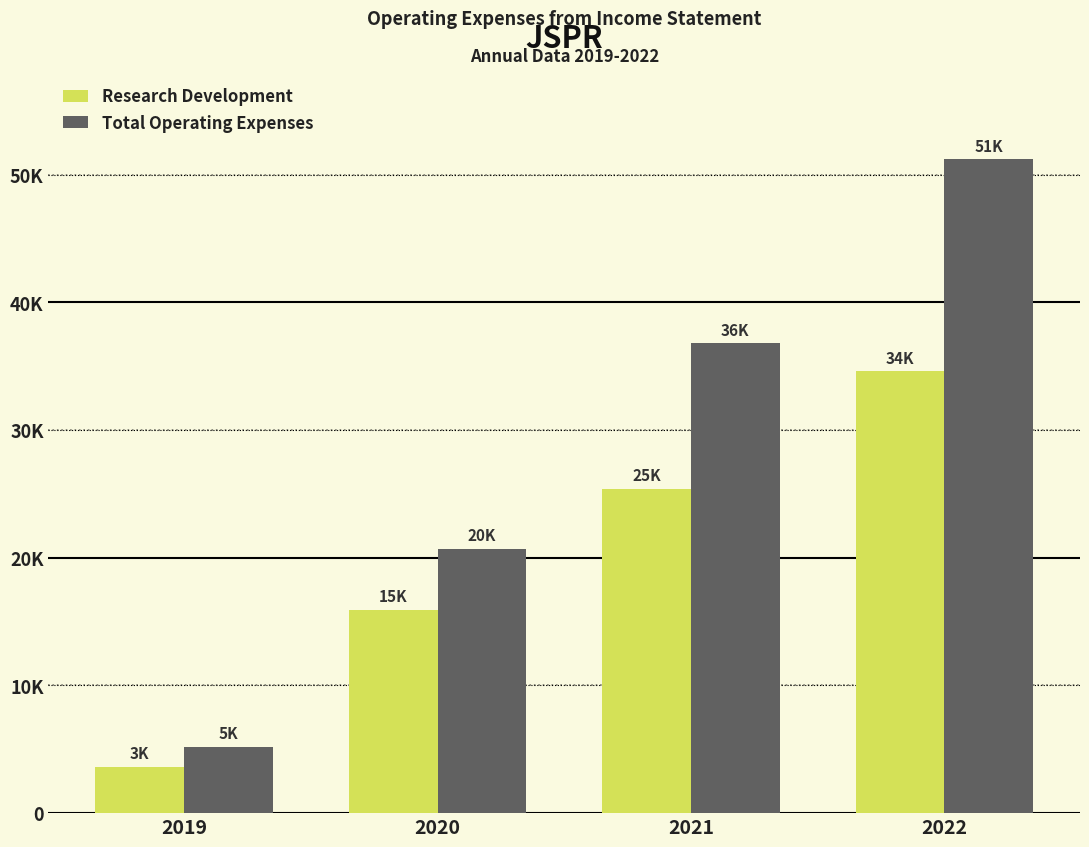

True or false: Total Operating Expenses has a value of 51200 at 2022.

True